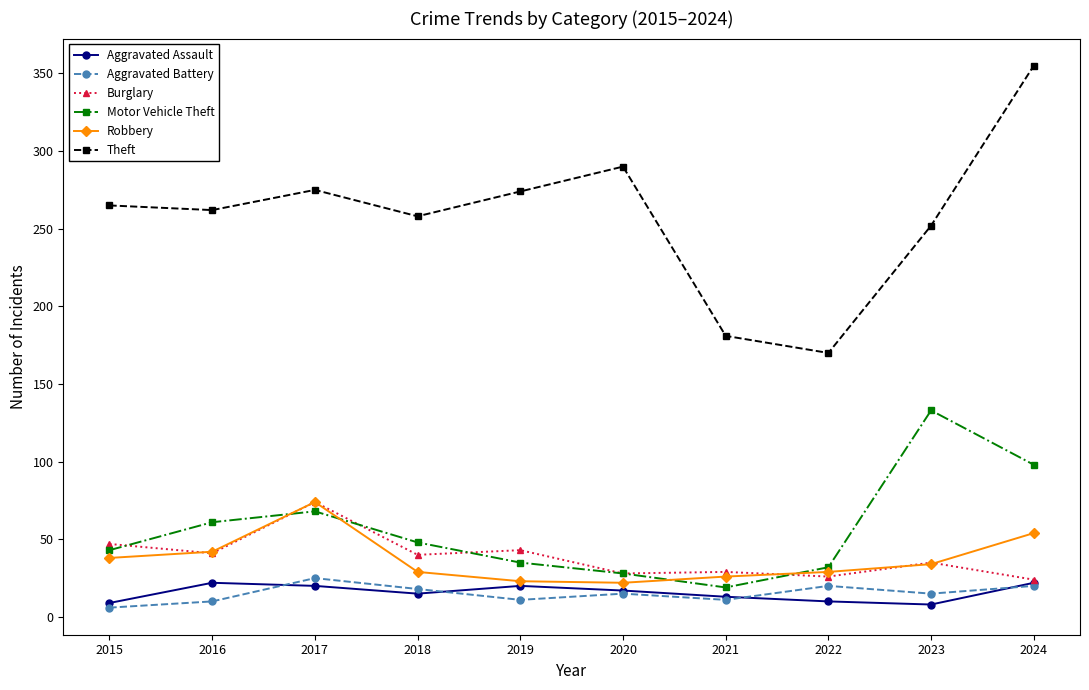

What is the minimum value for Burglary?

24